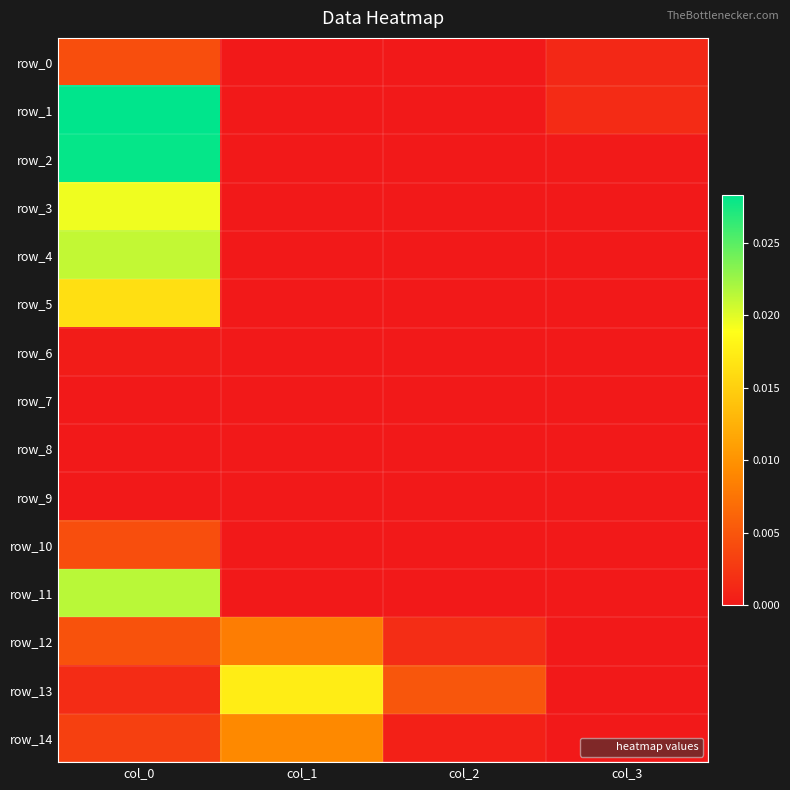

Count the number of data series in this chart.

15